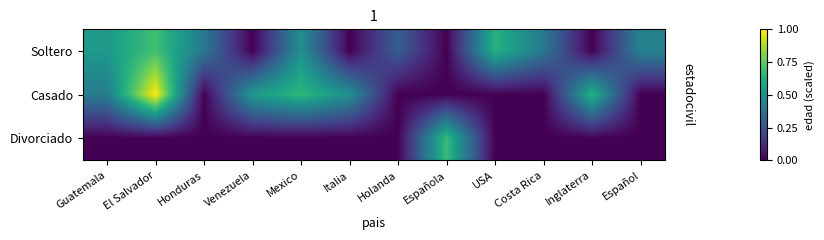

Reading left to right, what are all the values shown in this chart?

Soltero: Guatemala=0.5	El Salvador=0.7	Honduras=0.4	Venezuela=0.0	Mexico=0.5	Italia=0.0	Holanda=0.3	Española=0.0	USA=0.6	Costa Rica=0.4	Inglaterra=0.0	Español=0.4
Casado: Guatemala=0.4	El Salvador=1.0	Honduras=0.0	Venezuela=0.5	Mexico=0.7	Italia=0.5	Holanda=0.0	Española=0.0	USA=0.0	Costa Rica=0.0	Inglaterra=0.6	Español=0.0
Divorciado: Guatemala=0.0	El Salvador=0.0	Honduras=0.0	Venezuela=0.0	Mexico=0.0	Italia=0.0	Holanda=0.0	Española=0.7	USA=0.0	Costa Rica=0.0	Inglaterra=0.0	Español=0.0